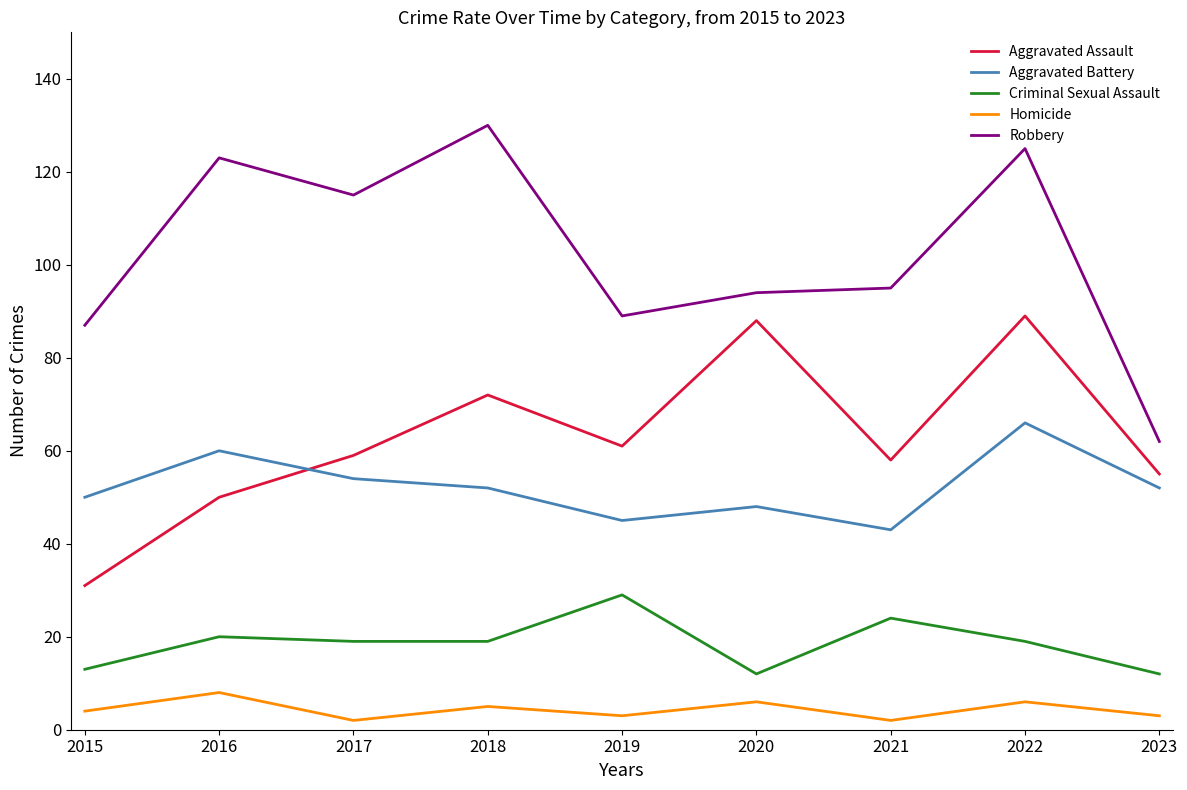

What is the highest value of the Aggravated Battery series?

66